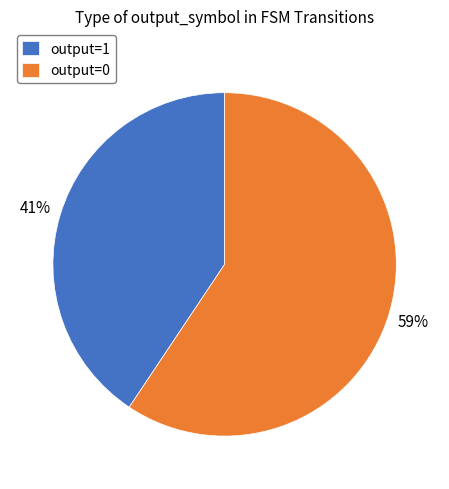

Which category has the smallest portion of the pie?

output=1